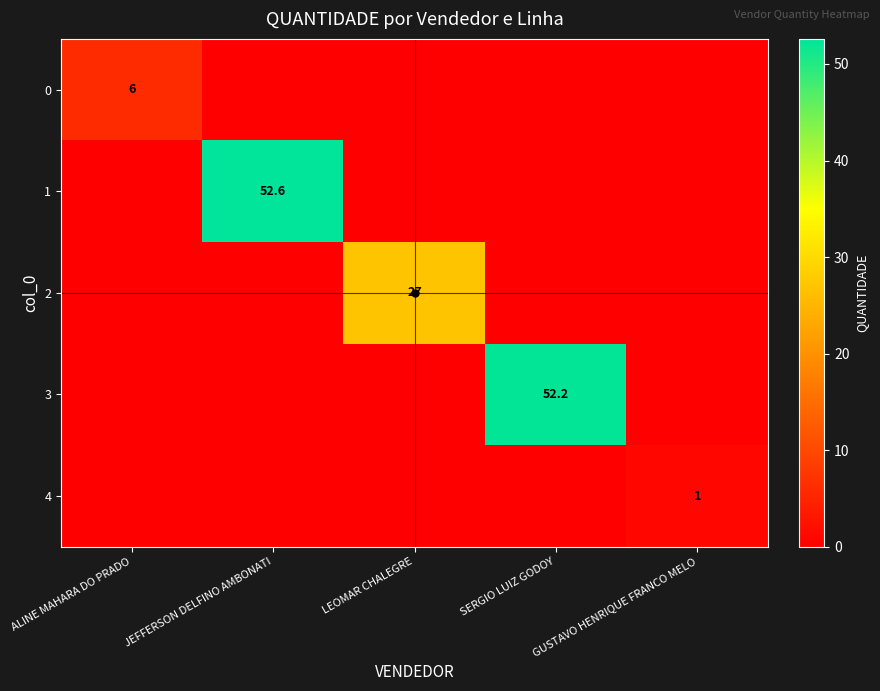

List the series in order of their peak value, lowest first.

4, 0, 2, 3, 1